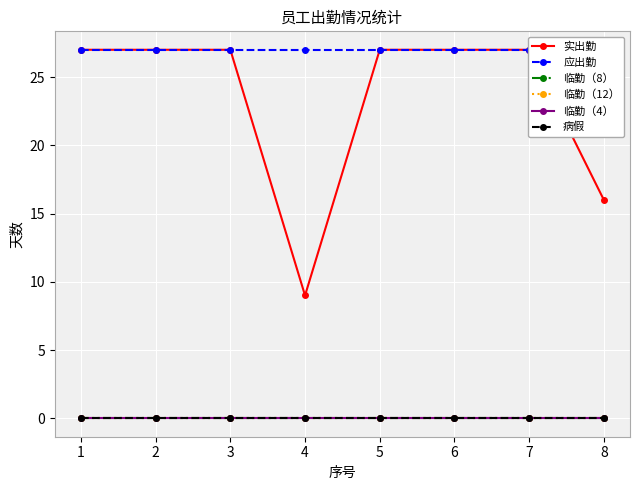

What is the sum of all 实出勤 values?

187